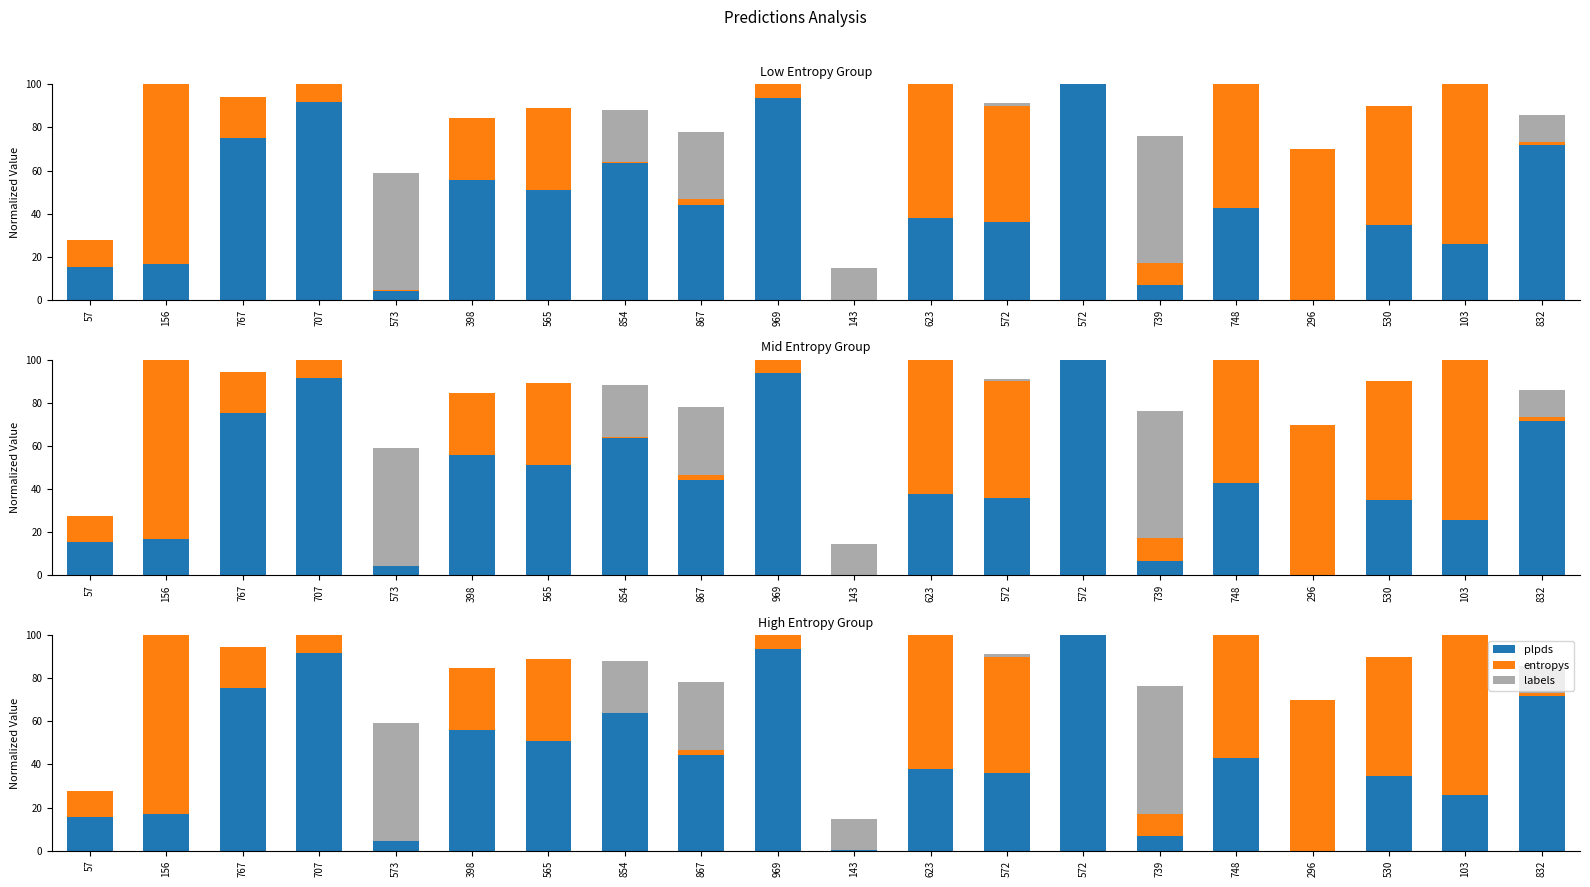

How many data points in plpds are less than 42?

10